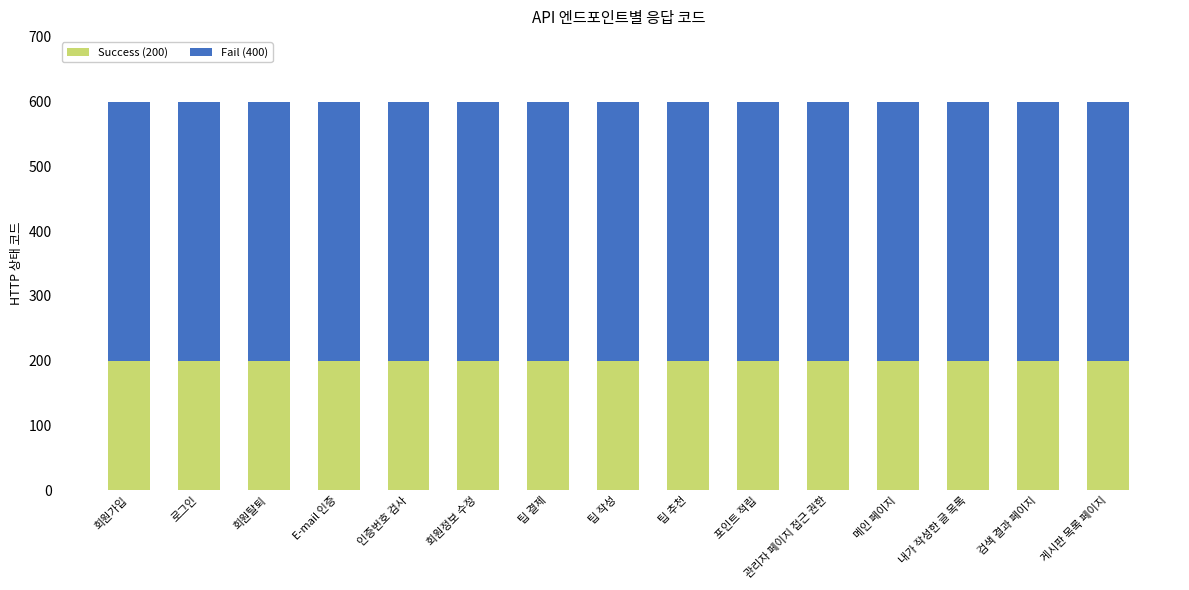

What is the total value across all series at 로그인?

600